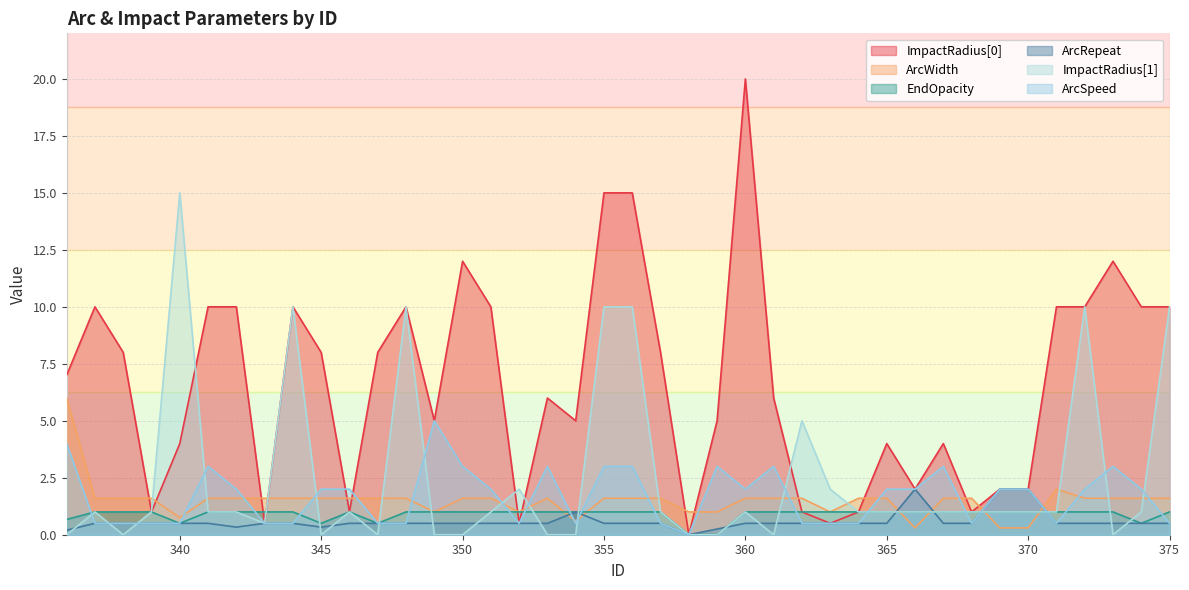

At 368, list the series in order from smallest to largest.

ArcRepeat, ArcSpeed, ImpactRadius[0], EndOpacity, ImpactRadius[1], ArcWidth